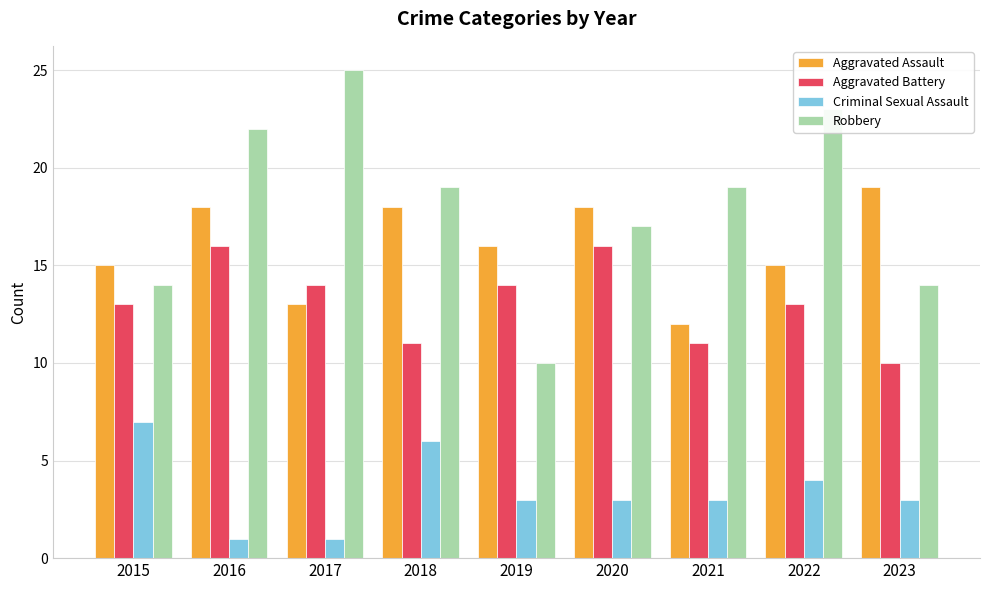

What is the minimum value for Criminal Sexual Assault?

1